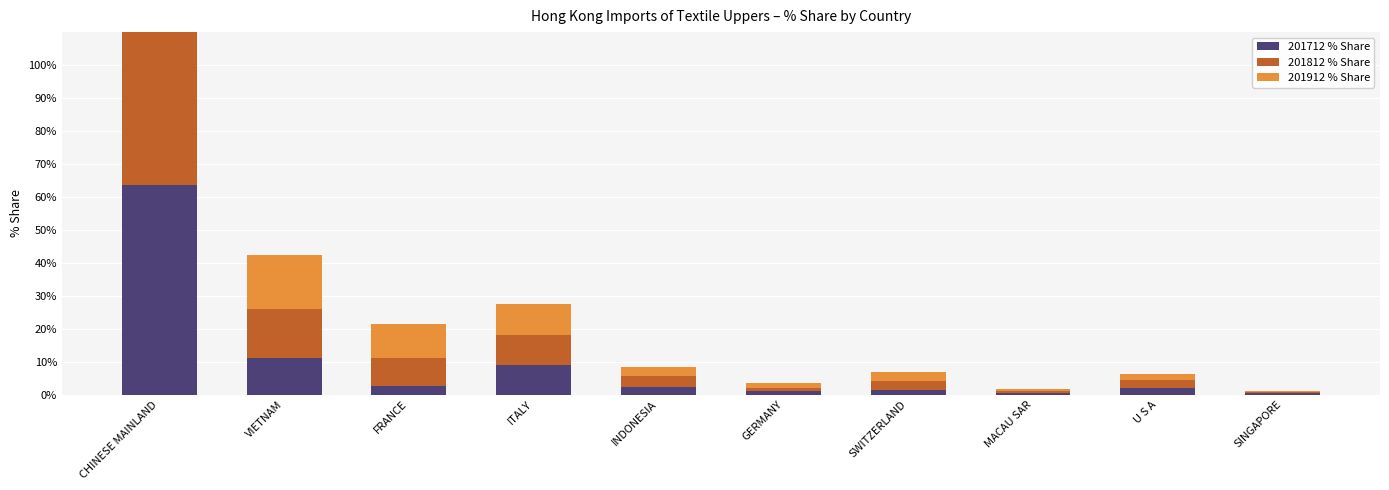

List the labels in order of 201912 % Share value, largest first.

CHINESE MAINLAND, VIETNAM, FRANCE, ITALY, INDONESIA, SWITZERLAND, U S A, GERMANY, MACAU SAR, SINGAPORE